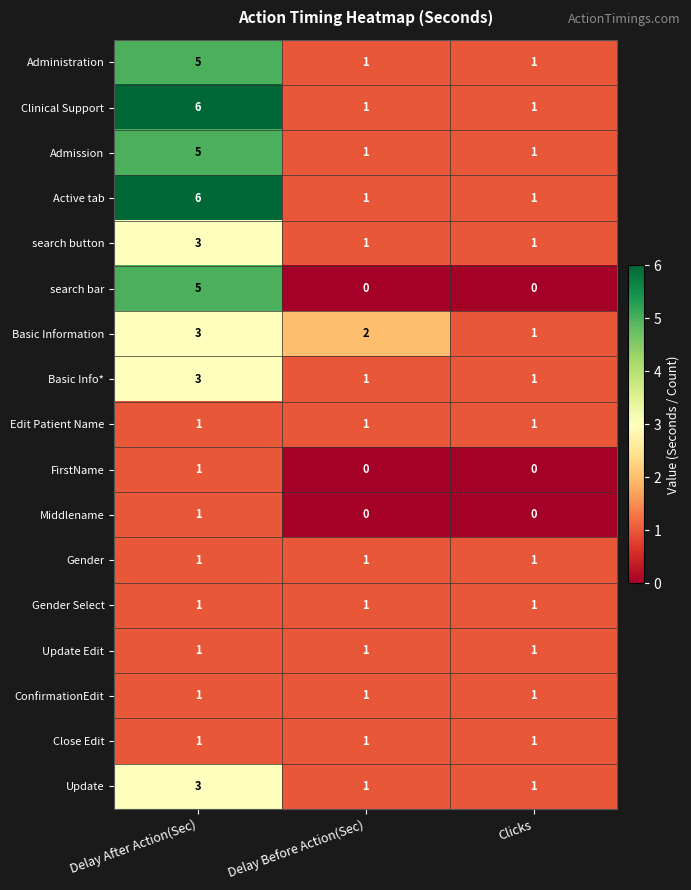

What is the greatest value displayed?

6